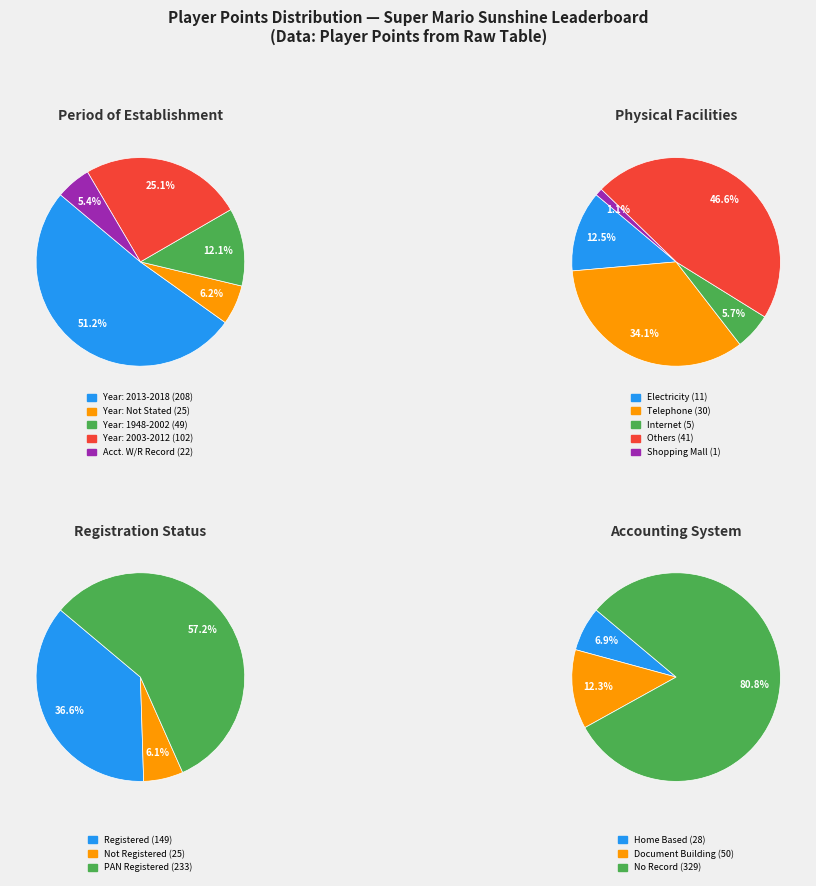

True or false: 7 accounts for 17% of the total.

False